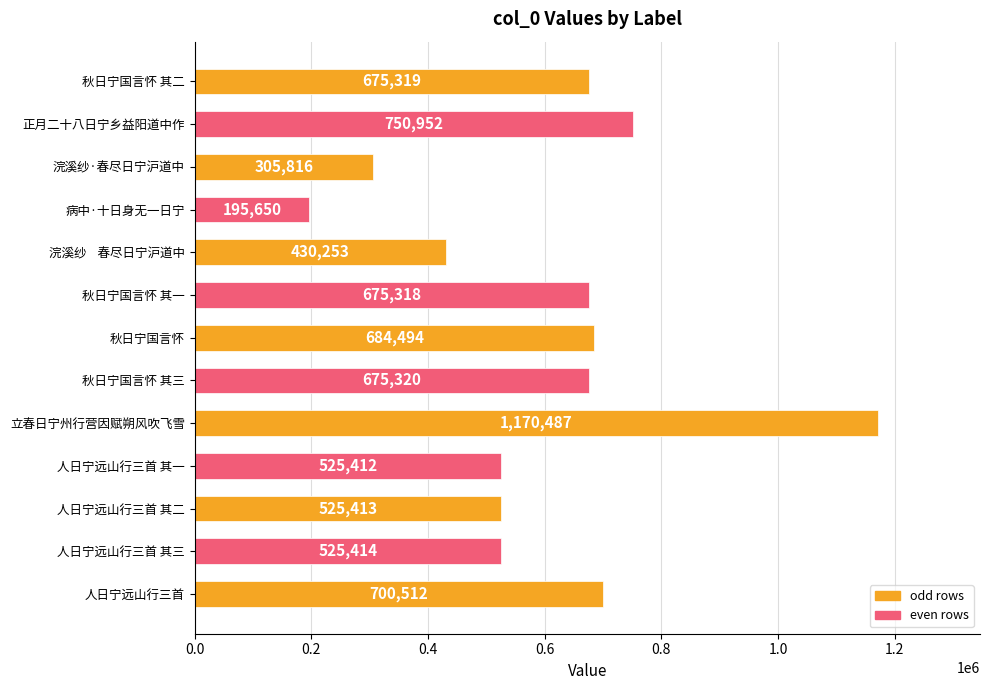

How many bars are there in total?

13